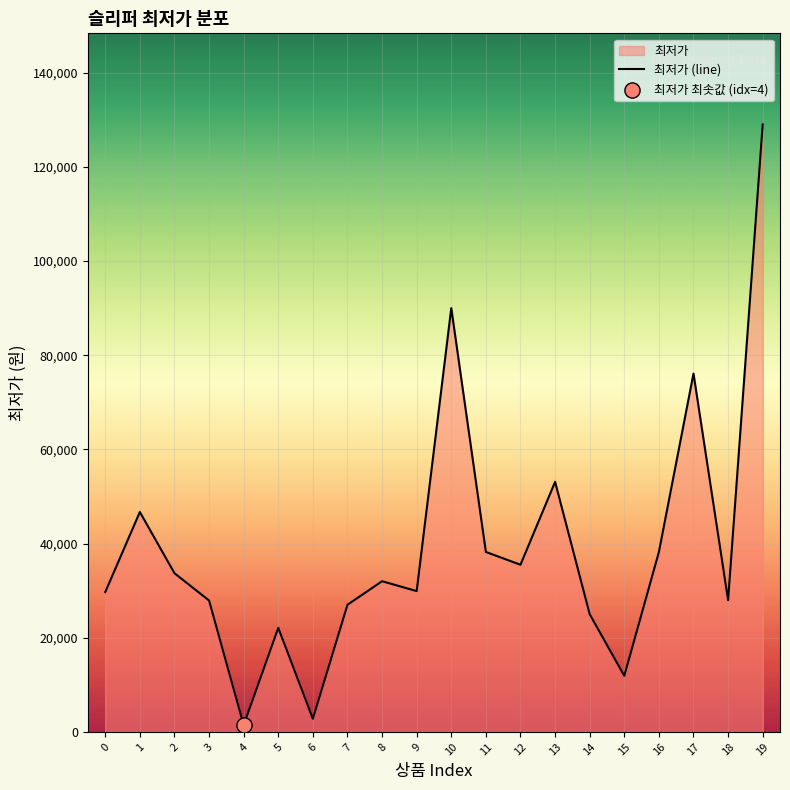

What is the change in value from 0 to 19?

+99310